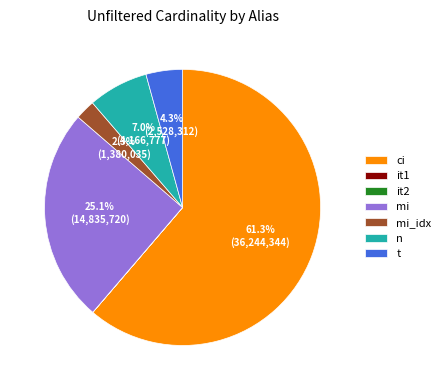

Does any single category account for the majority?

Yes